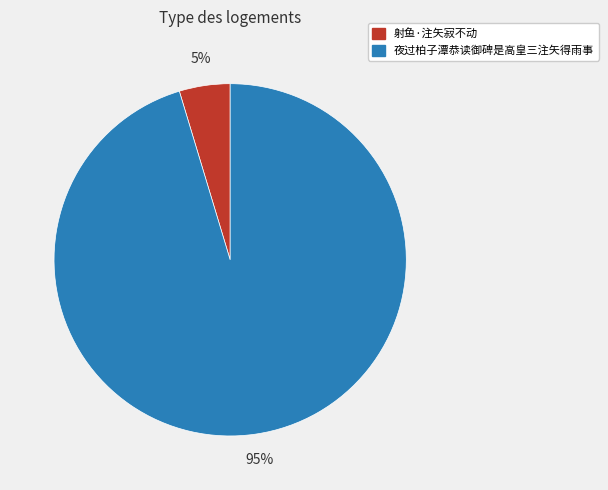

Rank the categories by value from lowest to highest.

射鱼·注矢寂不动, 夜过柏子潭恭读御碑是高皇三注矢得雨事